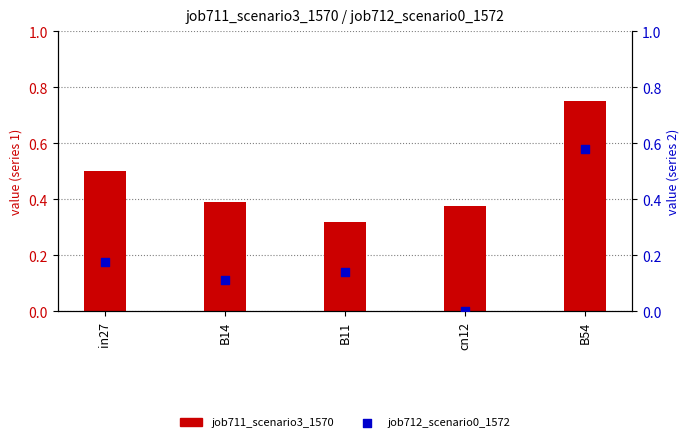

At how many categories does at least one series exceed 0?

5